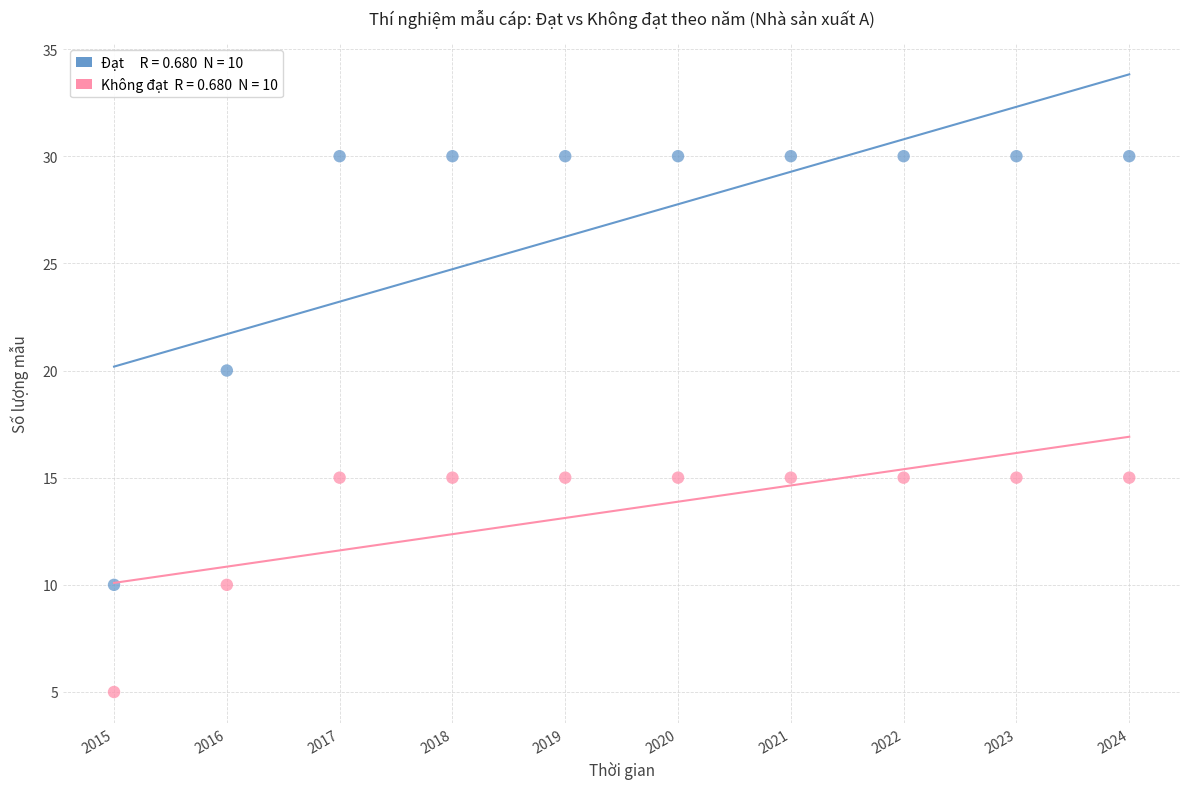

Across all data points, what is the range of X values (max minus min)?

9